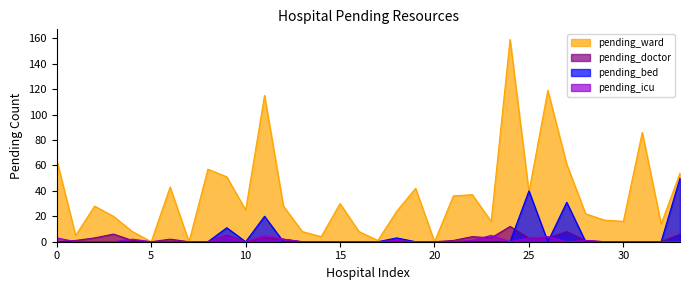

Count the number of data series in this chart.

4